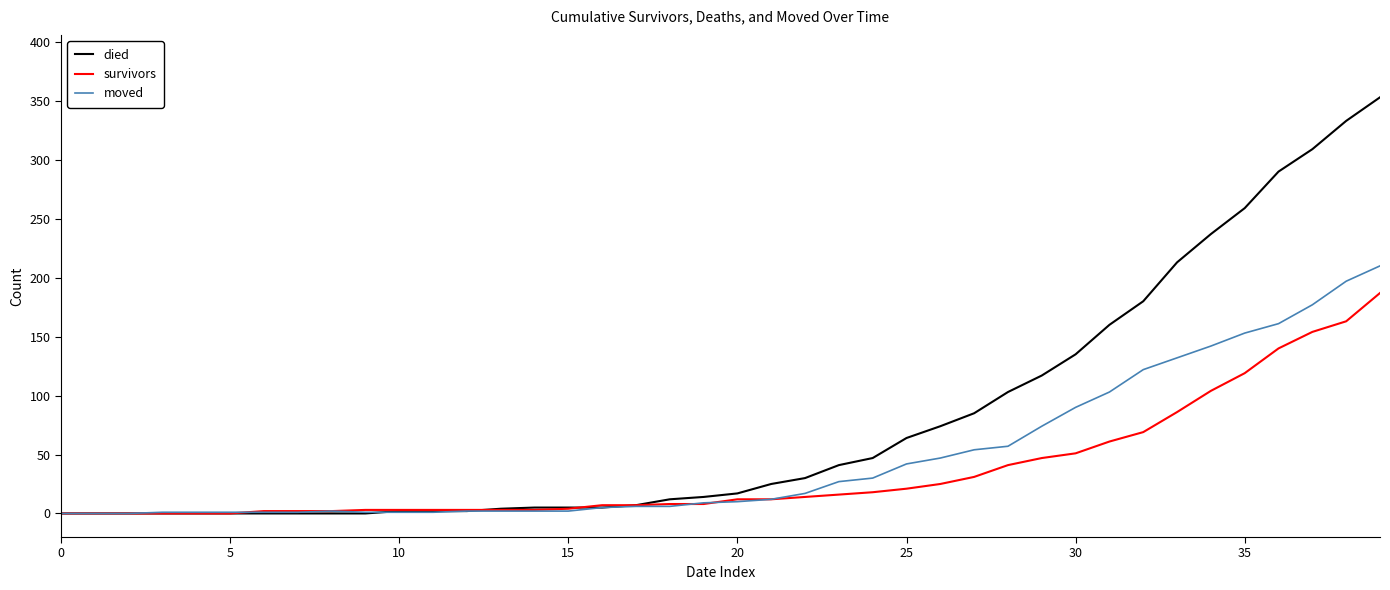

What is the greatest value displayed?

353